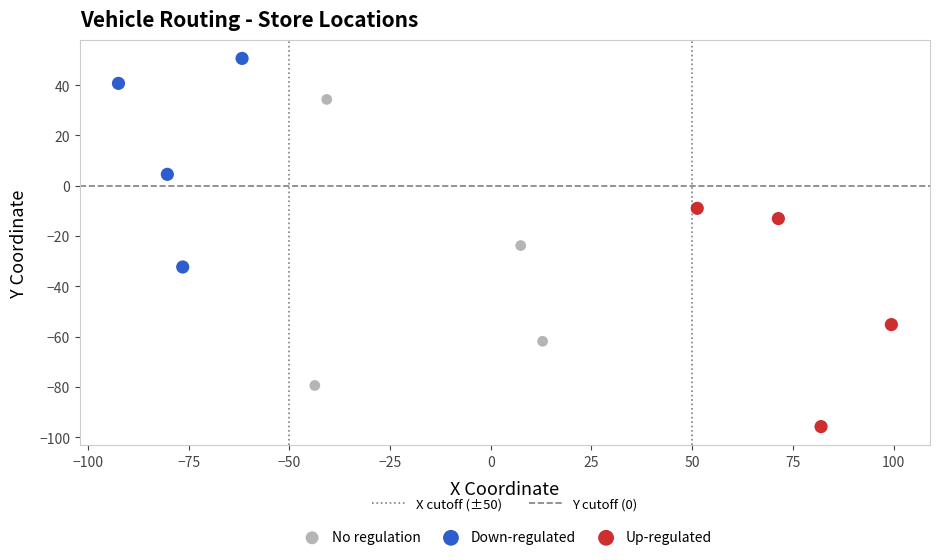

Which series reaches the minimum Y coordinate?

Up-regulated